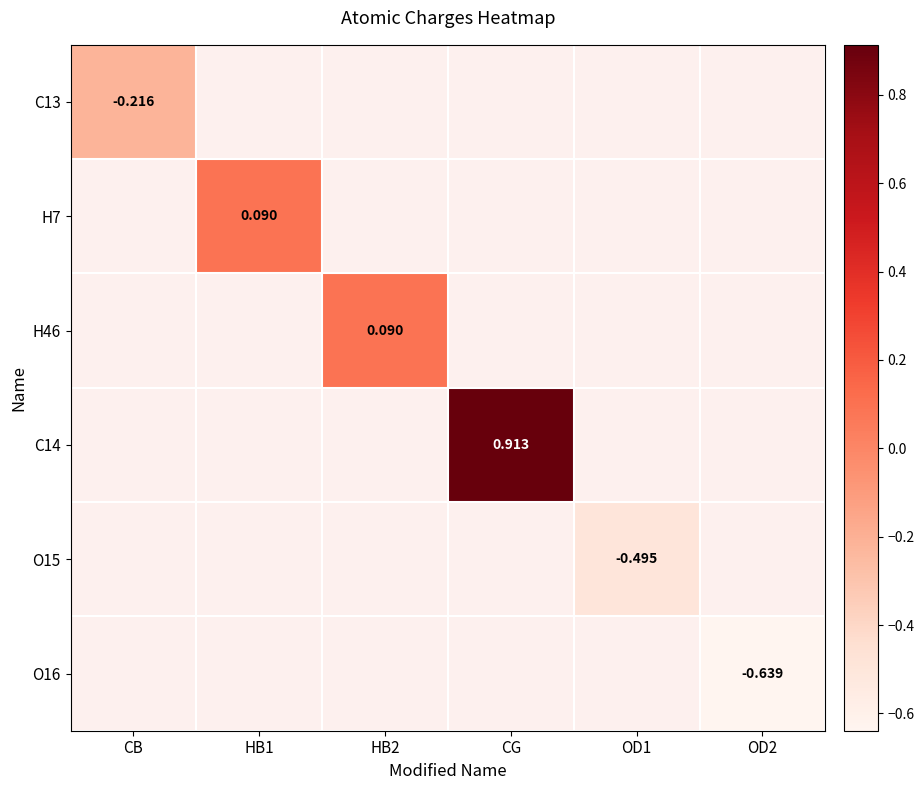

At how many categories does at least one series exceed 0?

3